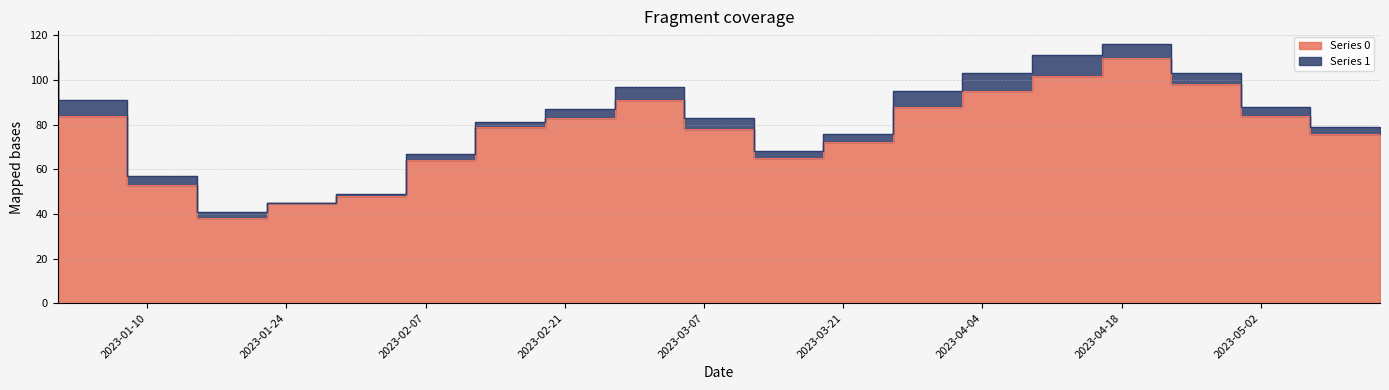

What is the label of the 20th point from the left?

2023-05-14